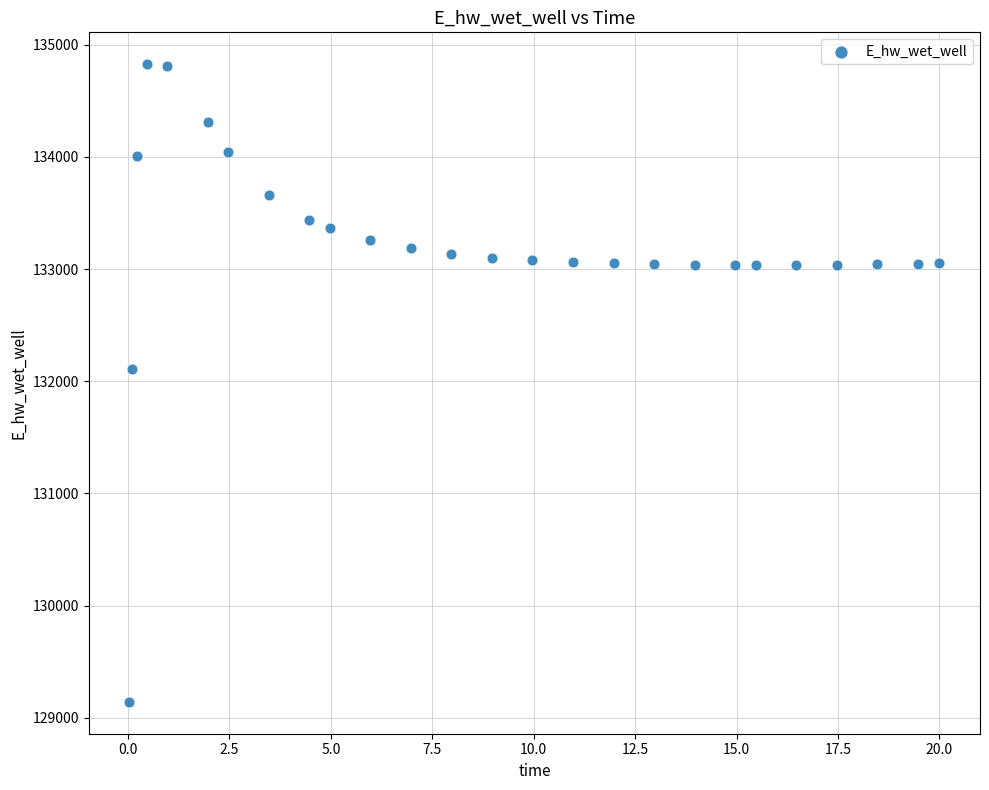

What Y value in the scatter plot is closest to 131984?

132108.2